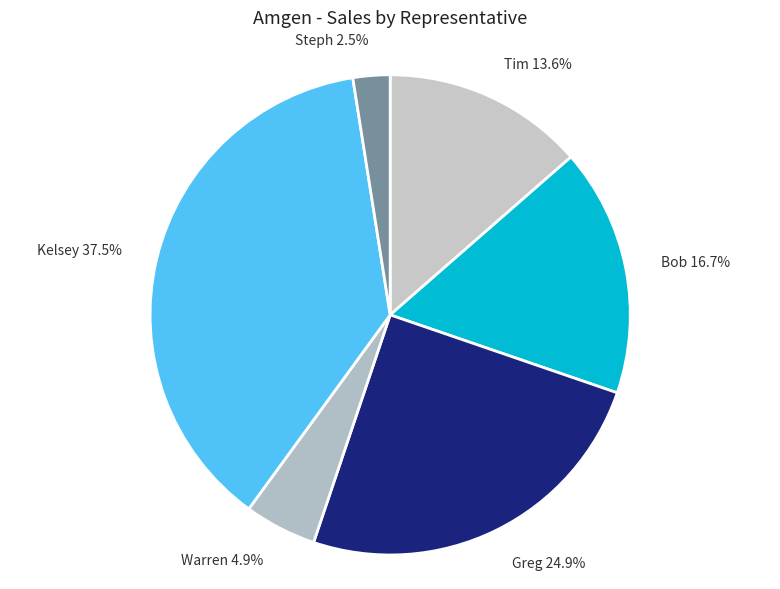

Which slice is the smallest?

Steph